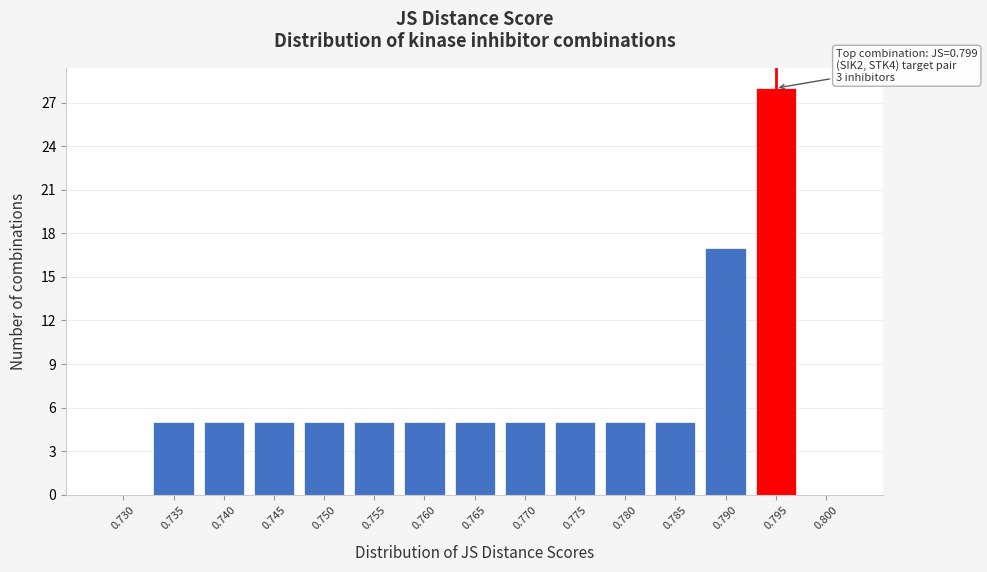

Reading left to right, transcribe all the data shown in this chart.

0.730=0	0.735=5	0.740=5	0.745=5	0.750=5	0.755=5	0.760=5	0.765=5	0.770=5	0.775=5	0.780=5	0.785=5	0.790=17	0.795=28	0.800=0